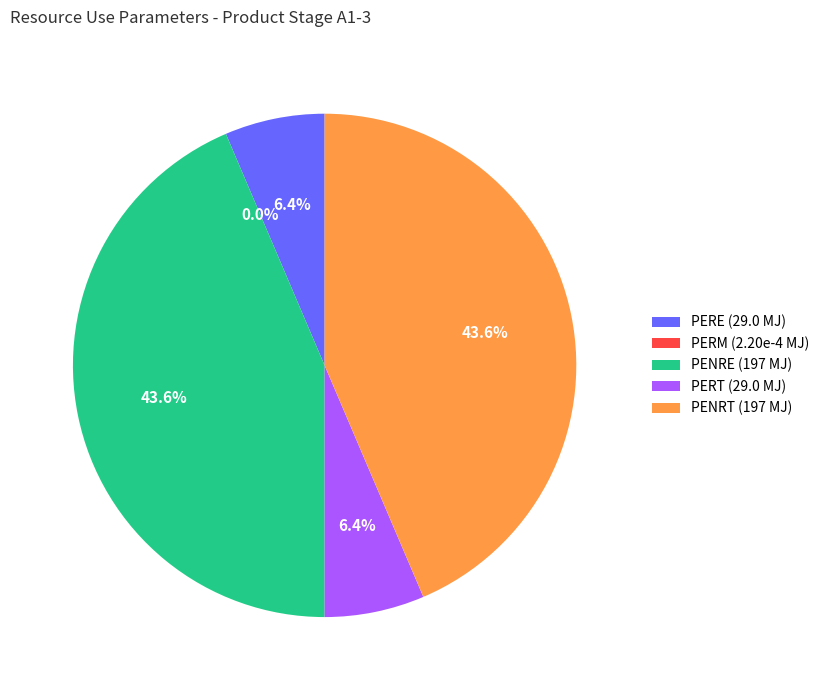

What portion of the pie excludes PERT (29.0 MJ)?

93.6%